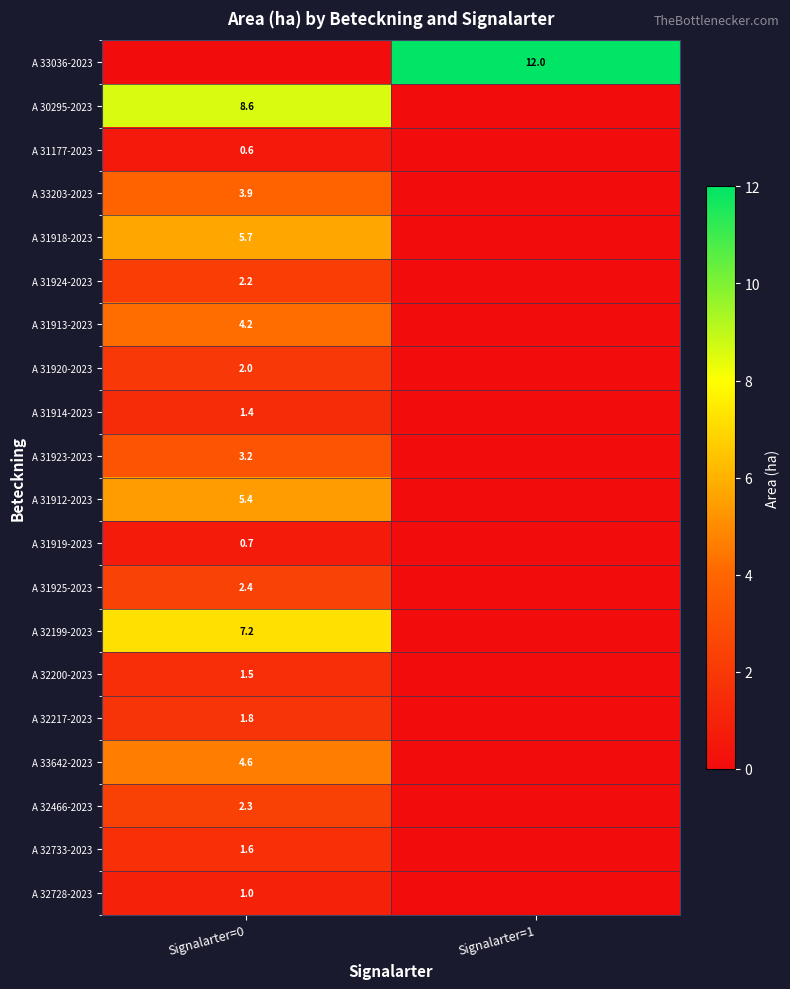

Is it true that A 31923-2023 equals 4.4 at Signalarter=0?

False